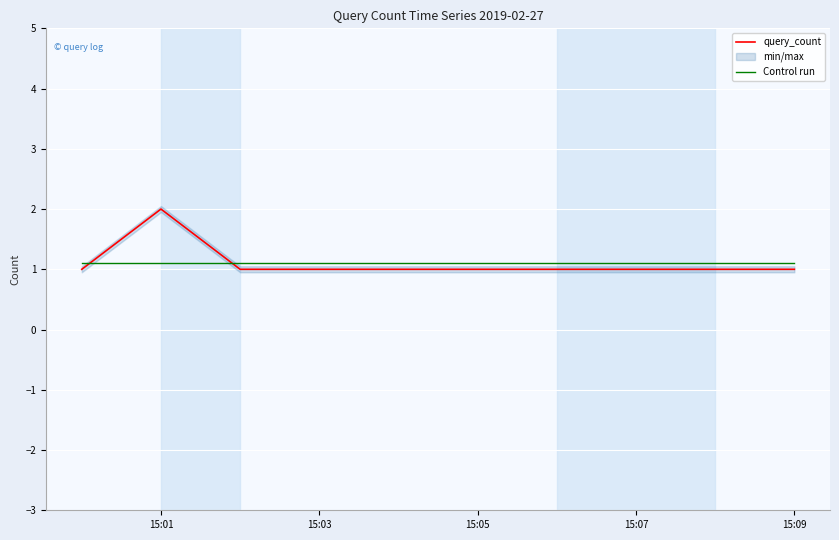

What is the difference between the maximum and minimum values in the query_count series?

1.0